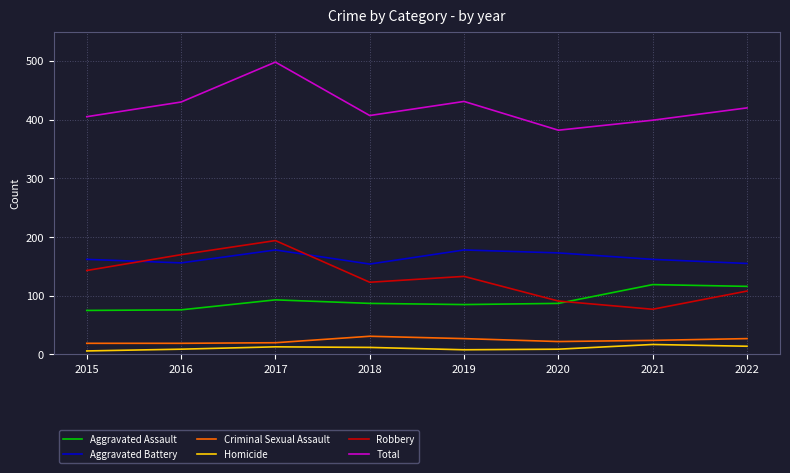

Is it true that Robbery equals 60 at 2022?

False